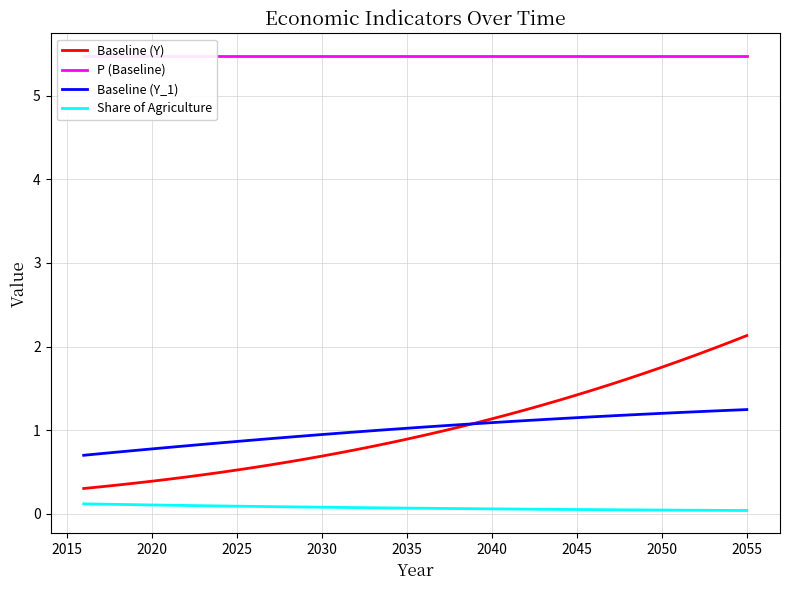

Reading right to left, transcribe all the data shown in this chart.

Baseline (Y): 2.1	2.1	2.0	1.9	1.8	1.8	1.7	1.6	1.5	1.5	1.4	1.4	1.3	1.2	1.2	1.1	1.1	1.0	1.0	0.9	0.9	0.8	0.8	0.8	0.7	0.7	0.7	0.6	0.6	0.6	0.5	0.5	0.5	0.4	0.4	0.4	0.4	0.3	0.3	0.3
P (Baseline): 5.5	5.5	5.5	5.5	5.5	5.5	5.5	5.5	5.5	5.5	5.5	5.5	5.5	5.5	5.5	5.5	5.5	5.5	5.5	5.5	5.5	5.5	5.5	5.5	5.5	5.5	5.5	5.5	5.5	5.5	5.5	5.5	5.5	5.5	5.5	5.5	5.5	5.5	5.5	5.5
Baseline (Y_1): 1.2	1.2	1.2	1.2	1.2	1.2	1.2	1.2	1.2	1.2	1.2	1.1	1.1	1.1	1.1	1.1	1.1	1.1	1.1	1.0	1.0	1.0	1.0	1.0	1.0	0.9	0.9	0.9	0.9	0.9	0.9	0.8	0.8	0.8	0.8	0.8	0.8	0.7	0.7	0.7
Share of Agriculture: 0.0	0.0	0.0	0.0	0.0	0.0	0.0	0.0	0.1	0.1	0.1	0.1	0.1	0.1	0.1	0.1	0.1	0.1	0.1	0.1	0.1	0.1	0.1	0.1	0.1	0.1	0.1	0.1	0.1	0.1	0.1	0.1	0.1	0.1	0.1	0.1	0.1	0.1	0.1	0.1